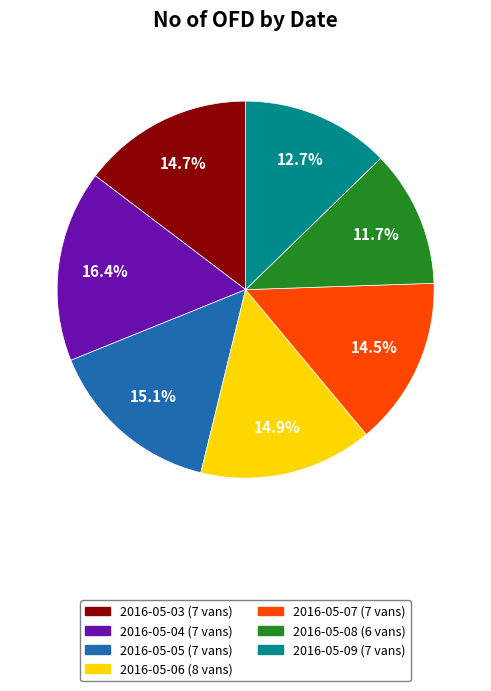

Which category has the biggest portion of the pie?

2016-05-04 (7 vans)